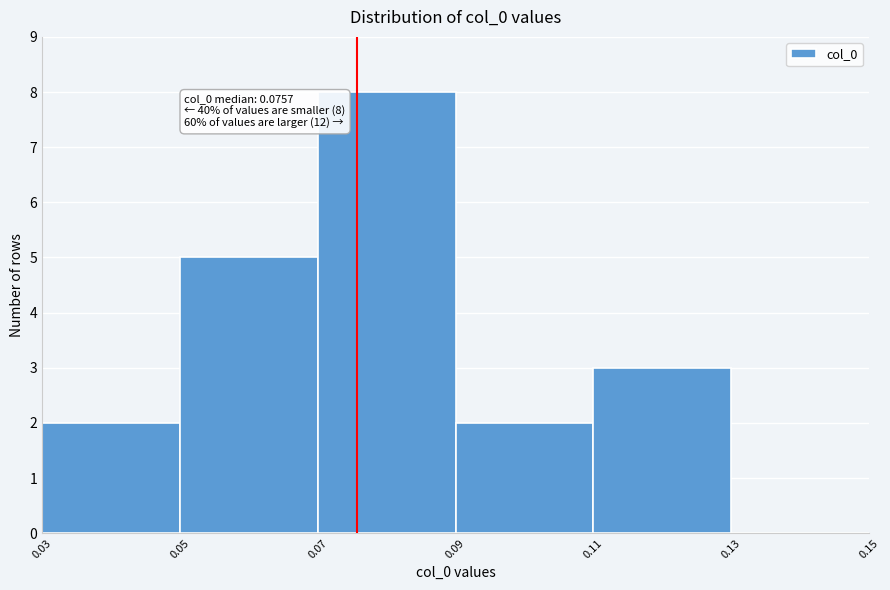

Over which range of the x-axis is the bar tallest?

0.07 to 0.09